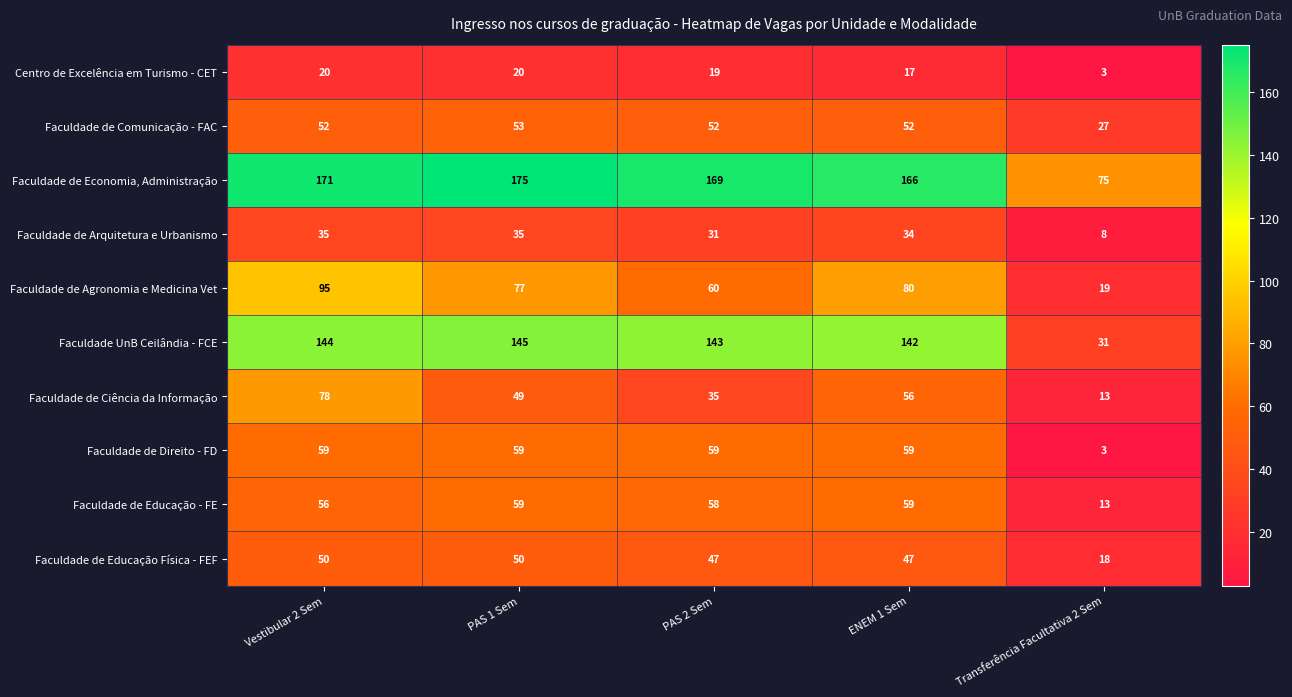

How many categories are shown in the chart?

5